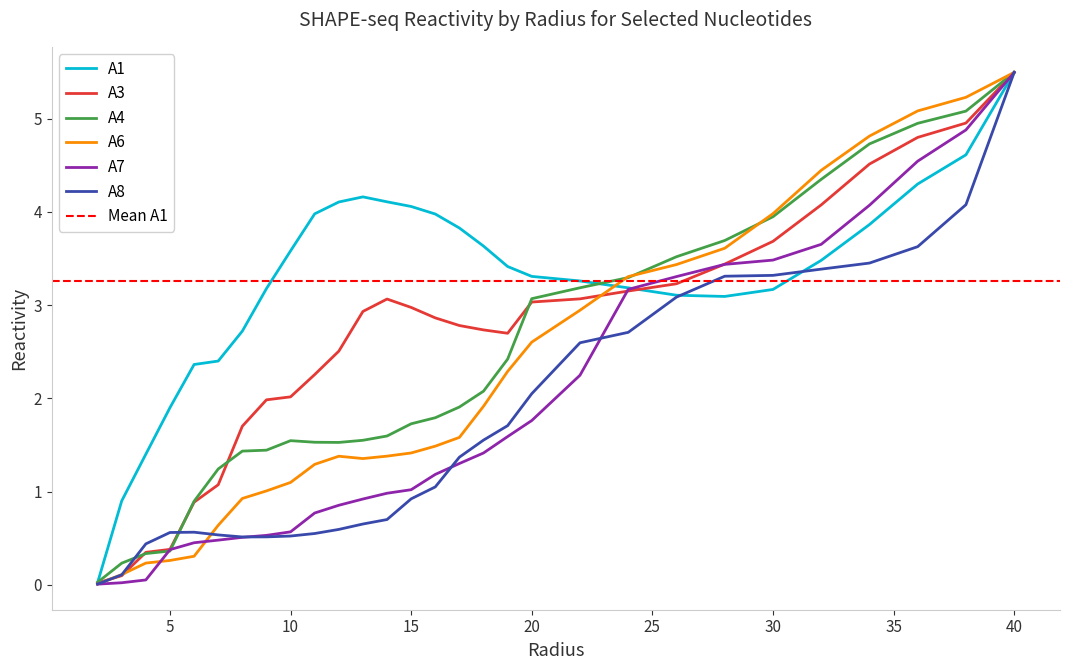

At 38.0, list the series in order from largest to smallest.

A6, A4, A3, A7, A1, A8